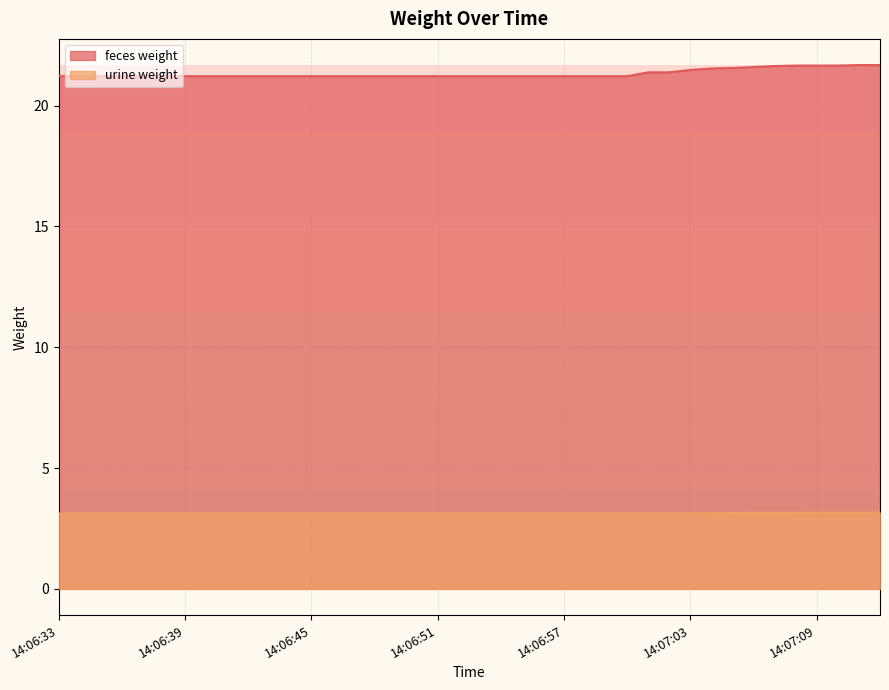

List the series in order of their peak value, highest first.

feces weight, urine weight